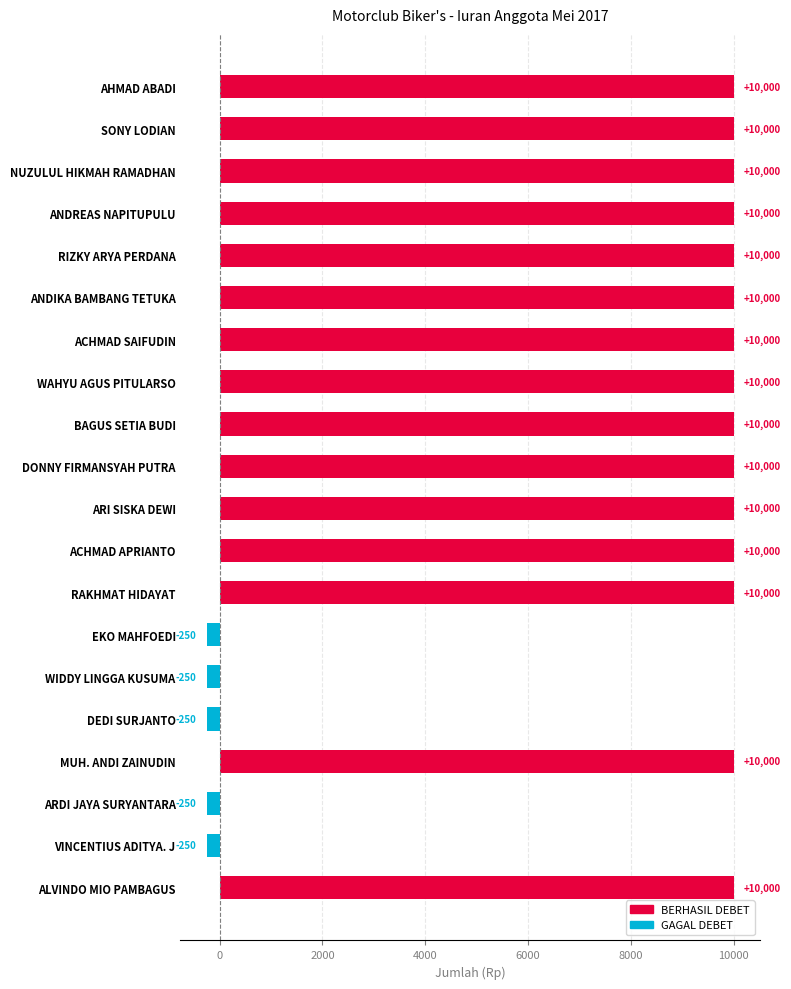

What is the average value of the BERHASIL DEBET series?

7500